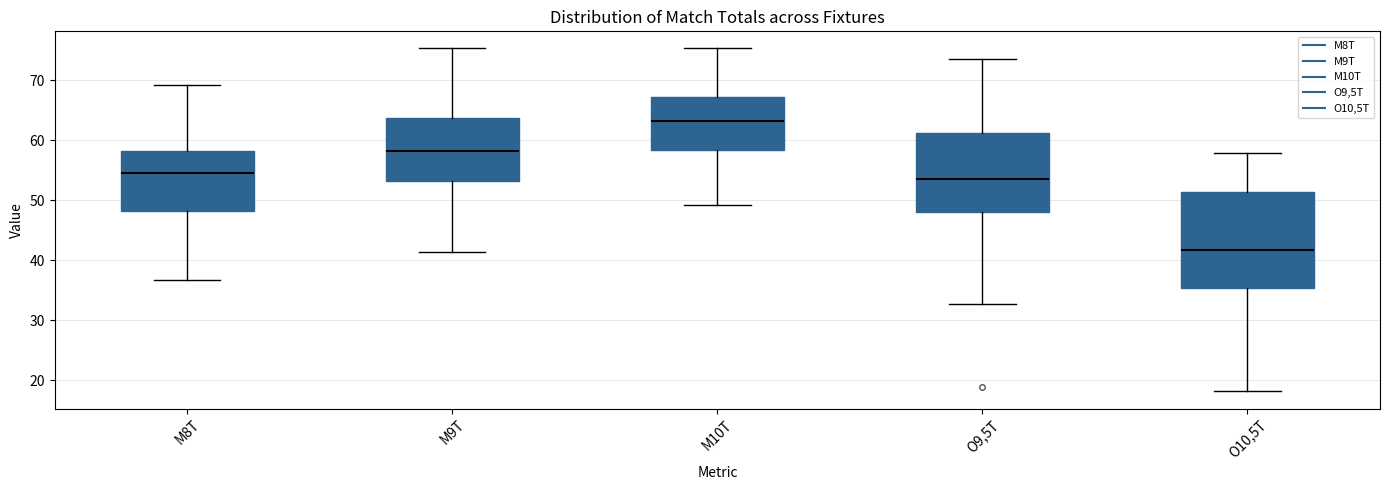

Reading left to right, read every box against the y-axis: the position of its median line, the range the box covers, and the ends of its whiskers. The values are not printed on the chart, so give them approximately, as read against the axis.

M8T: median 54, box 48 to 58, whiskers 37 to 69
M9T: median 58, box 53 to 64, whiskers 41 to 75
M10T: median 63, box 58 to 67, whiskers 49 to 75
O9,5T: median 54, box 48 to 61, whiskers 33 to 73
O10,5T: median 42, box 35 to 51, whiskers 18 to 58